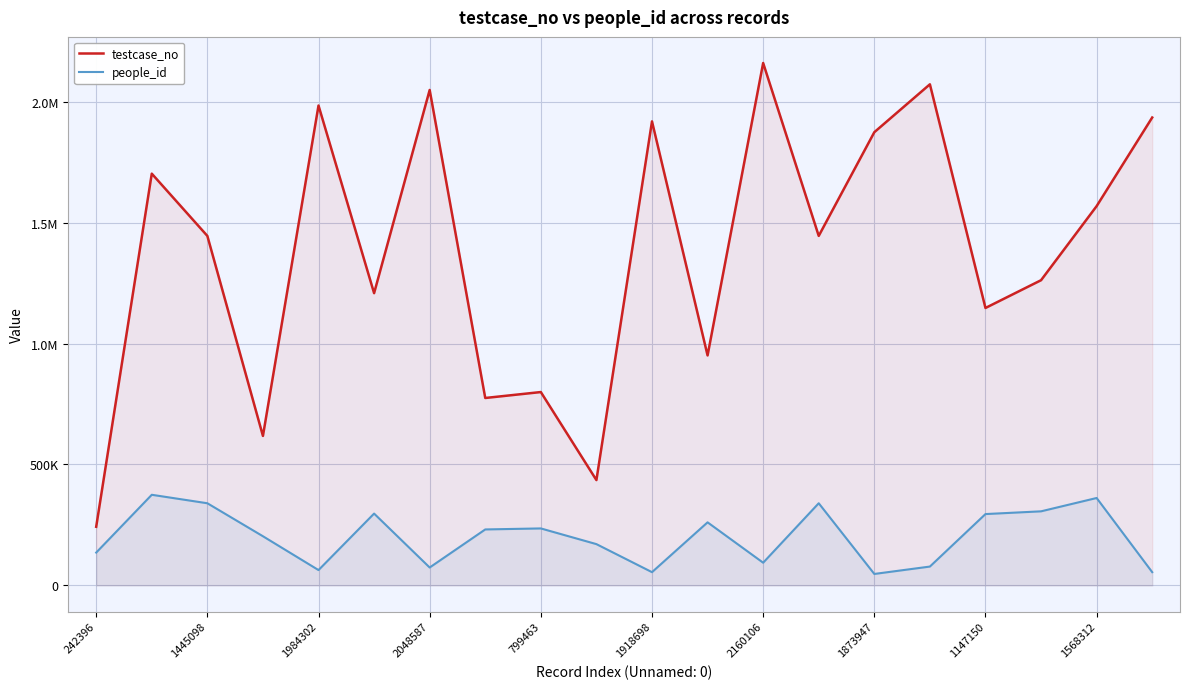

True or false: testcase_no and people_id intersect in this chart.

False